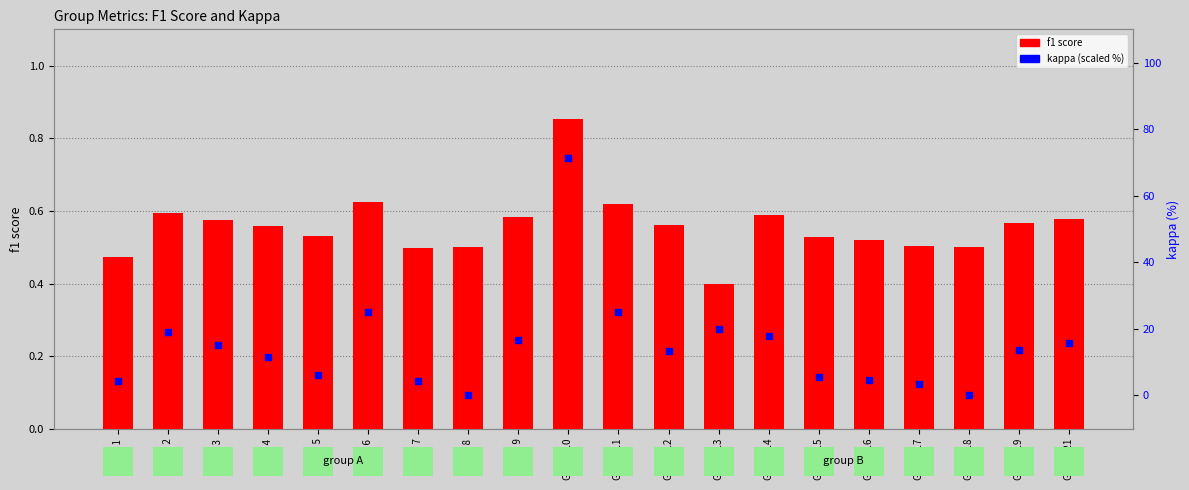

Which series has the largest total across all categories?

kappa (scaled %)